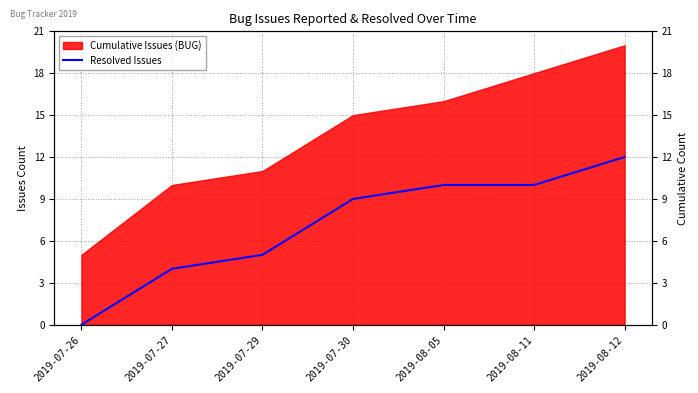

True or false: there are more than 1 points higher than both neighbors.

False